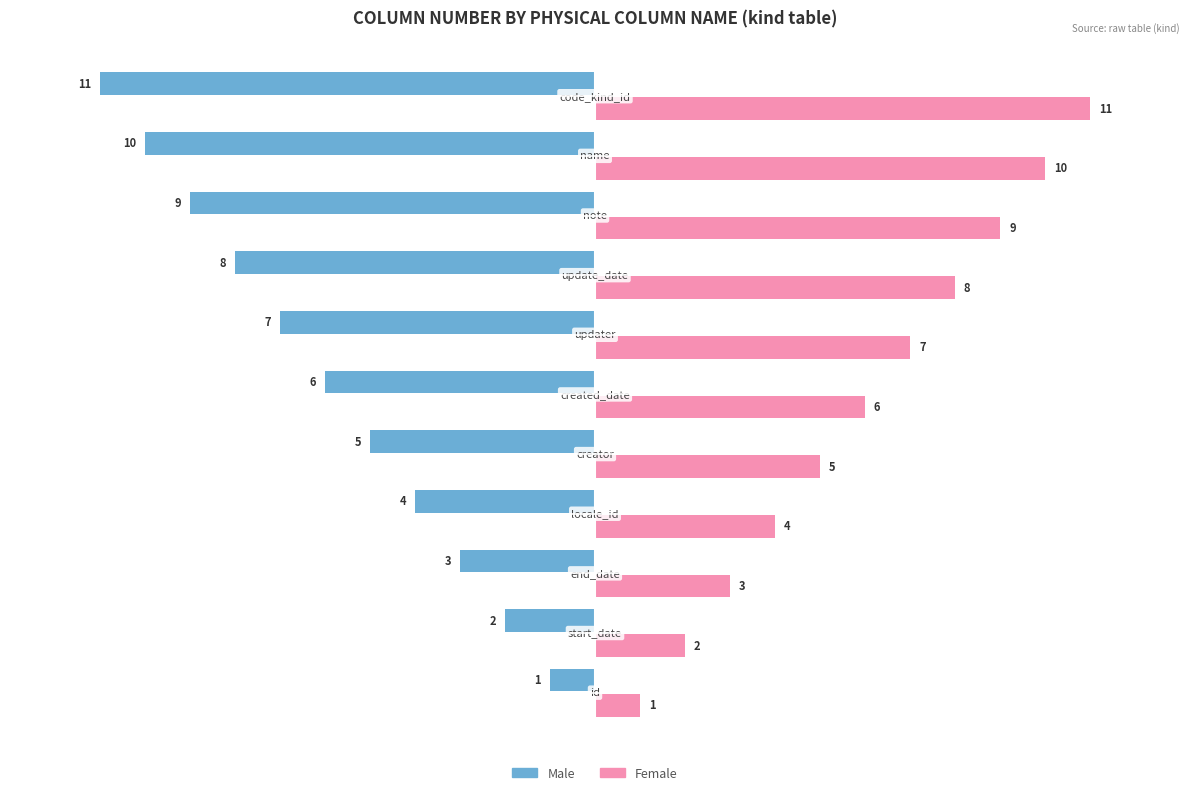

What is the difference between the maximum and minimum values in the Male series?

10